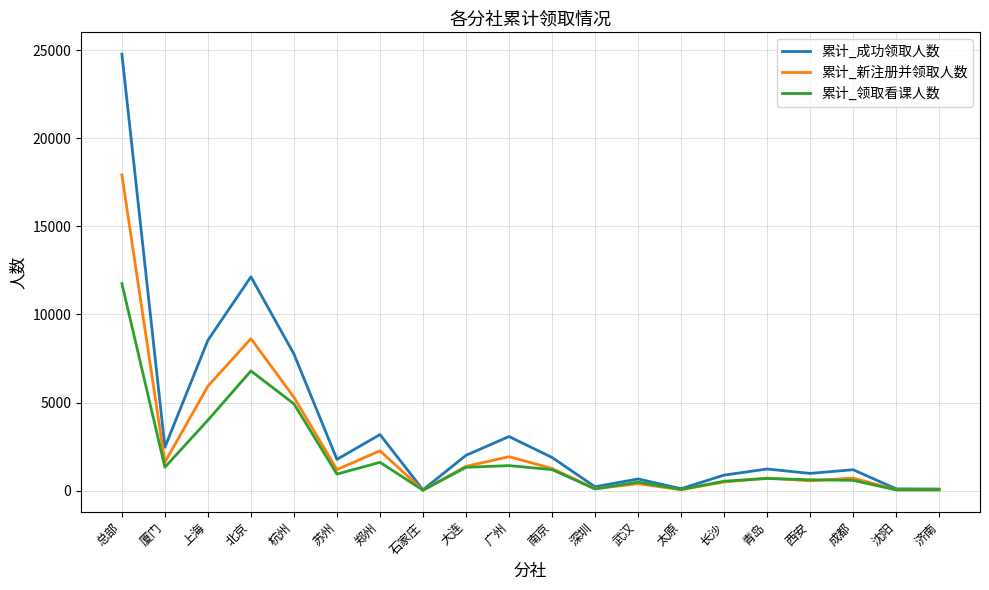

Count the number of data series in this chart.

3